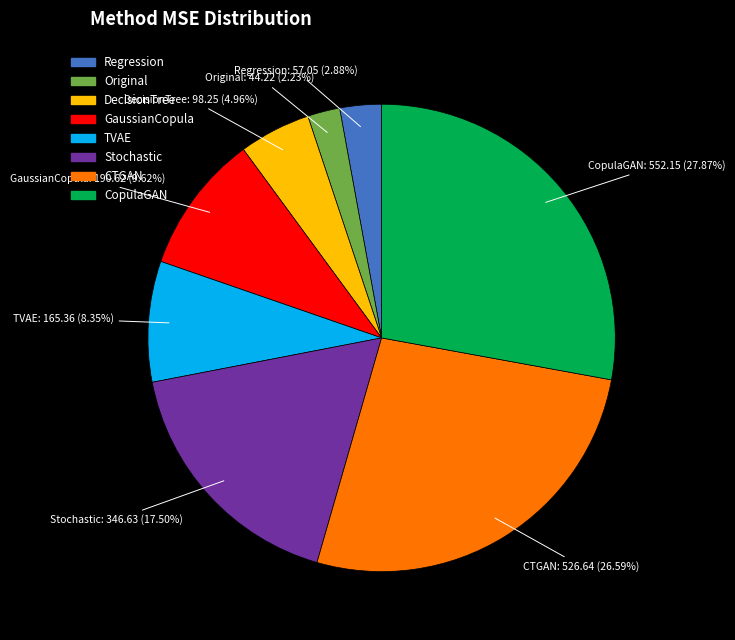

What percentage is the TVAE slice, to the nearest percent?

8%